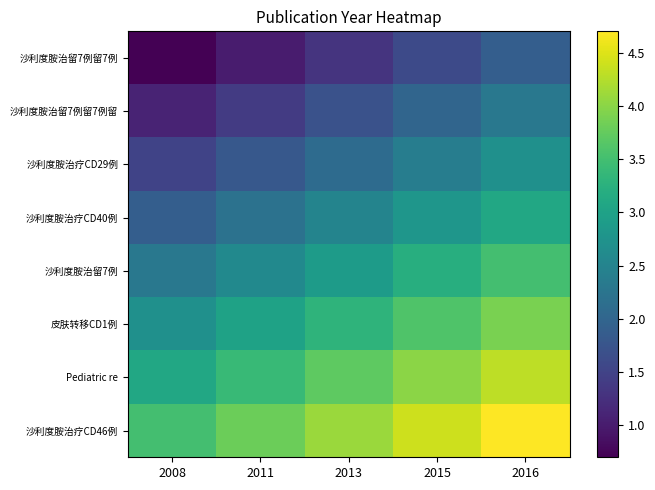

How many series are shown in this chart?

8